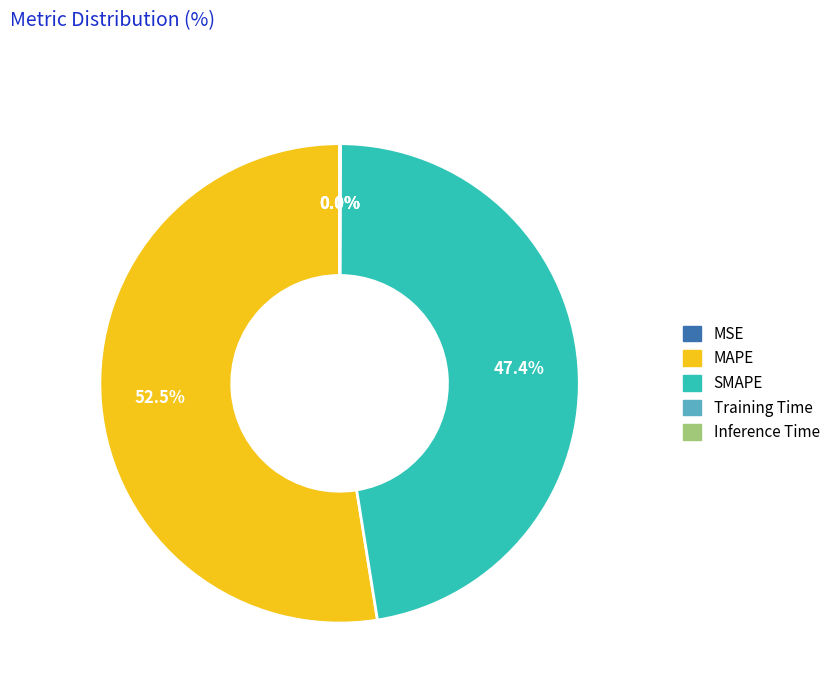

Which has a higher value, SMAPE or MAPE?

MAPE